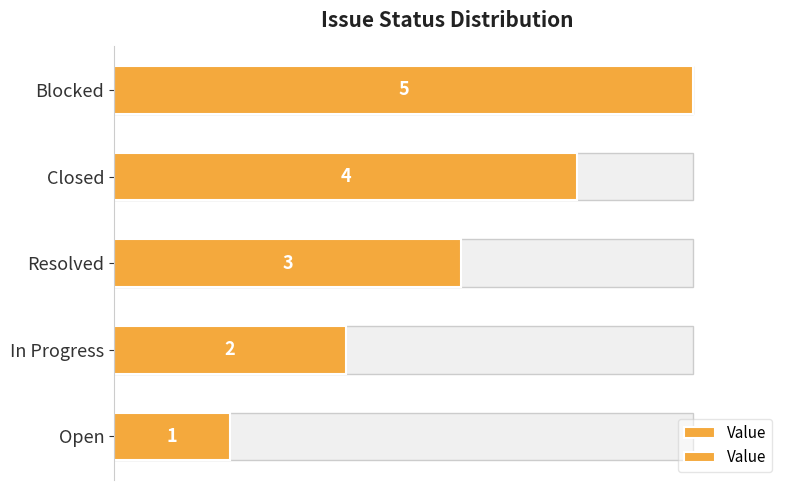

Does the chart contain stacked bars?

No